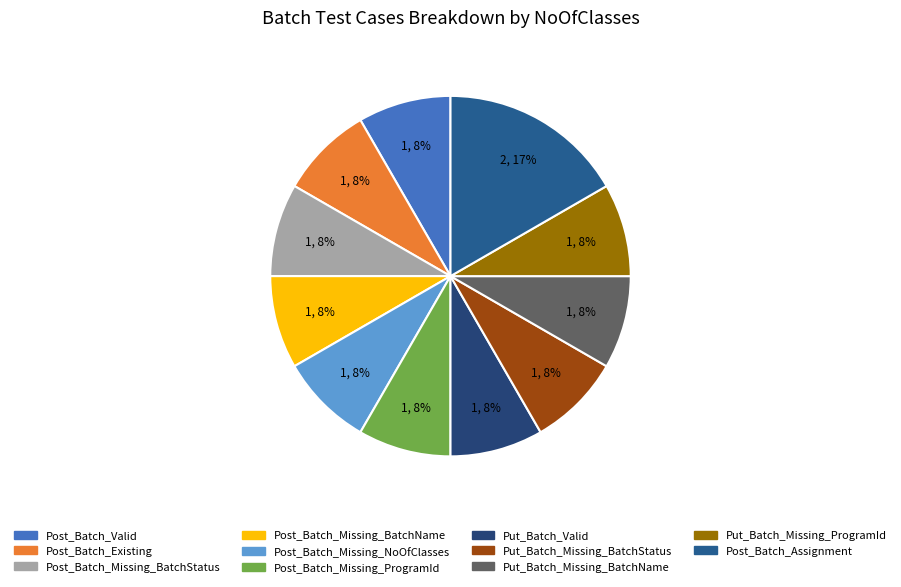

How many segments does this pie chart have?

11